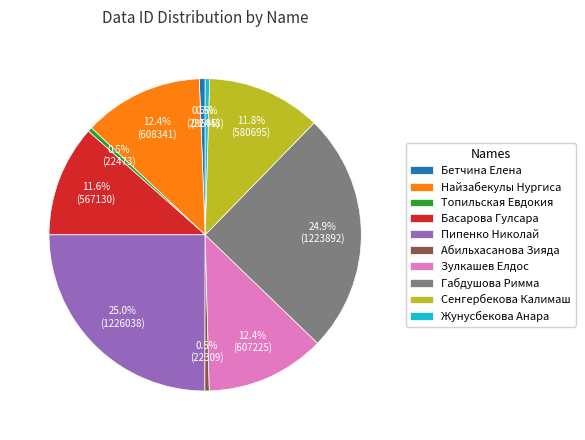

What percentage do Зулкашев Елдос and Бетчина Елена together represent?

13.0%